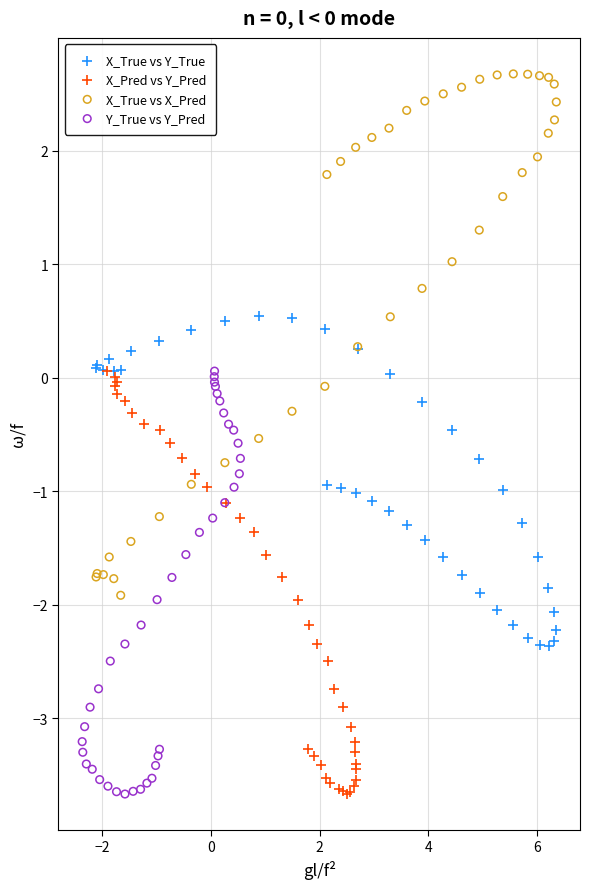

Which series has the widest spread of Y values?

X_True vs X_Pred